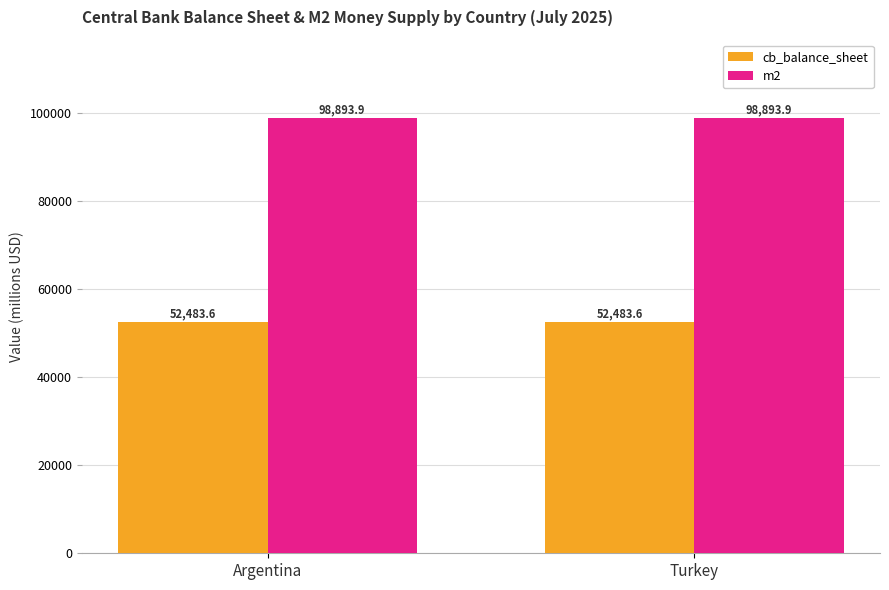

List the series in order of their overall mean, lowest first.

cb_balance_sheet, m2